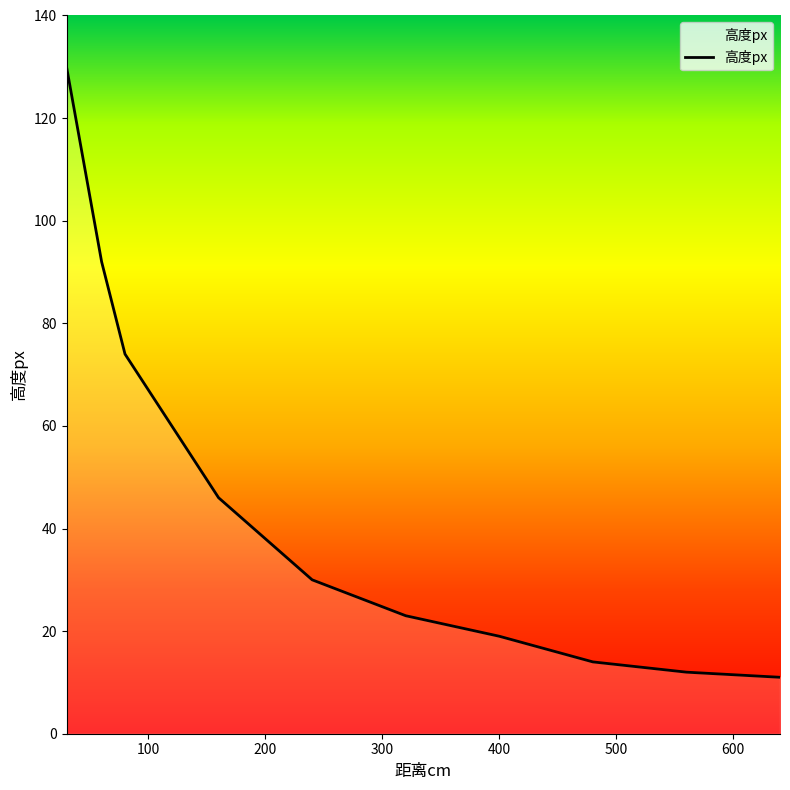

What is the minimum value shown in the chart?

11